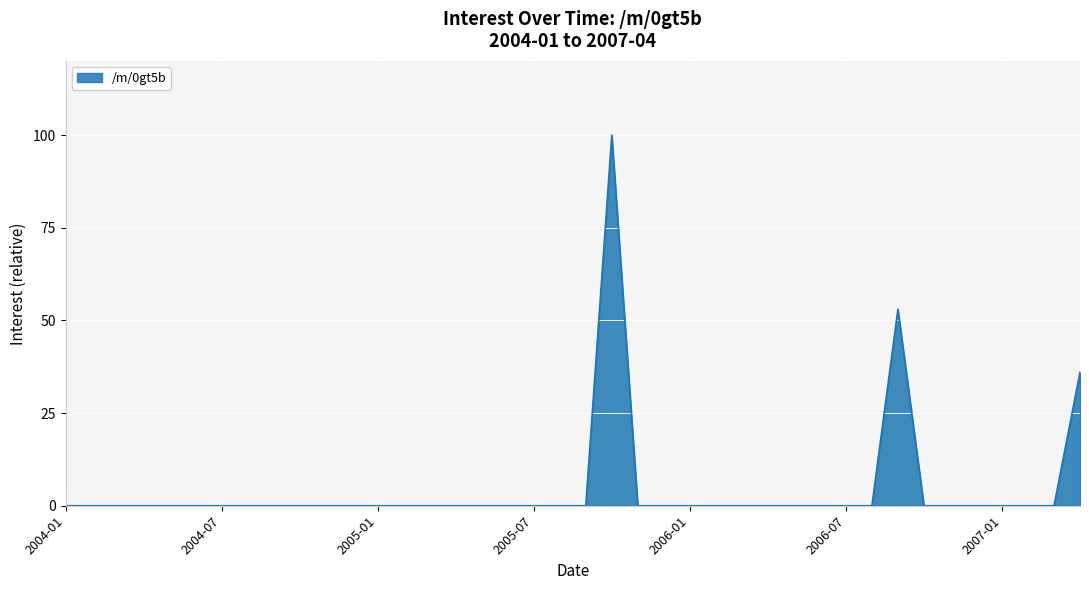

What is the difference between the maximum and minimum values?

100